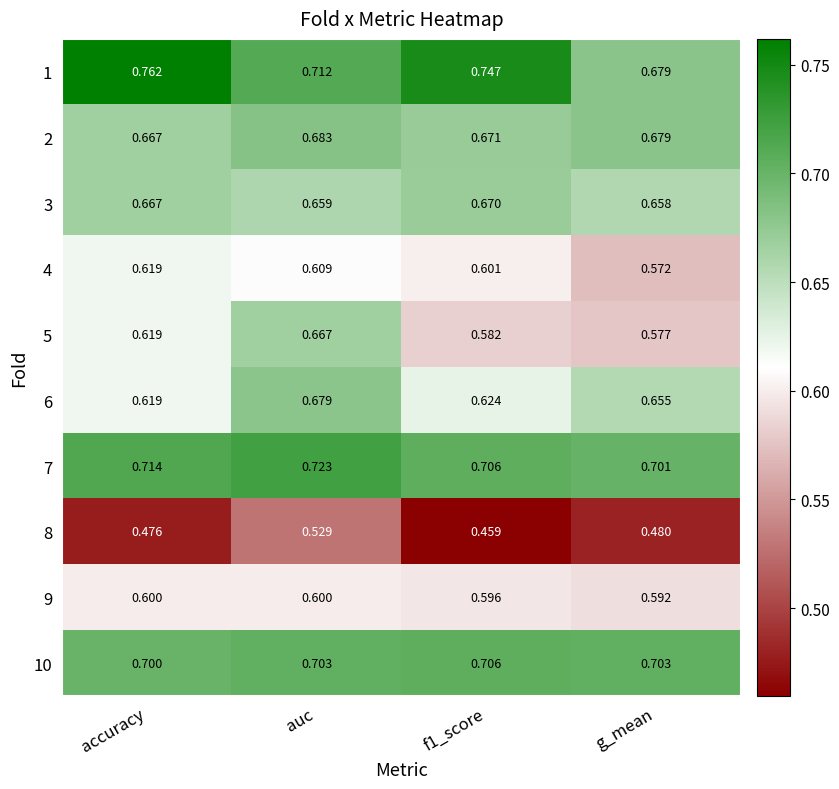

At which label does 6 reach its minimum?

accuracy